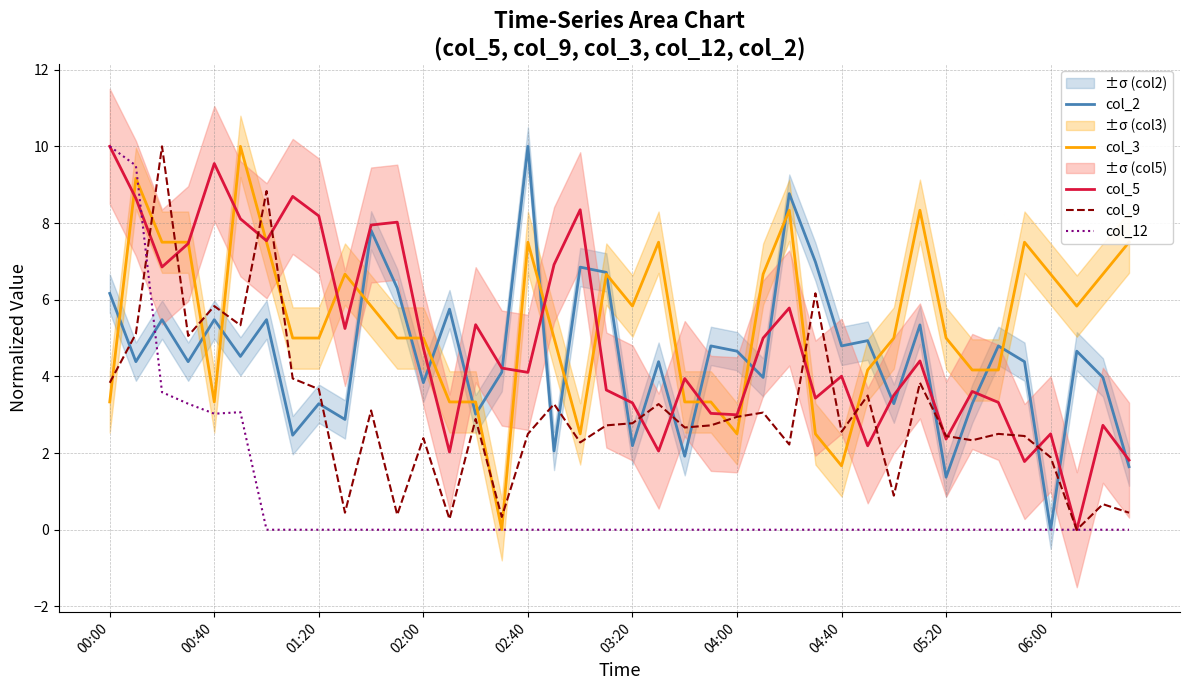

Is this an area chart (filled region under the line)?

No